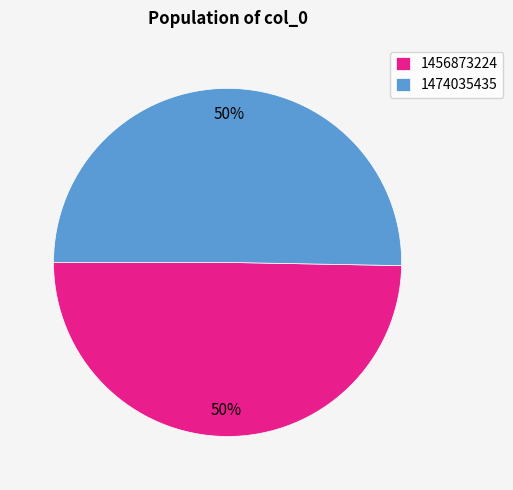

True or false: 1474035435 accounts for 50% of the total.

True